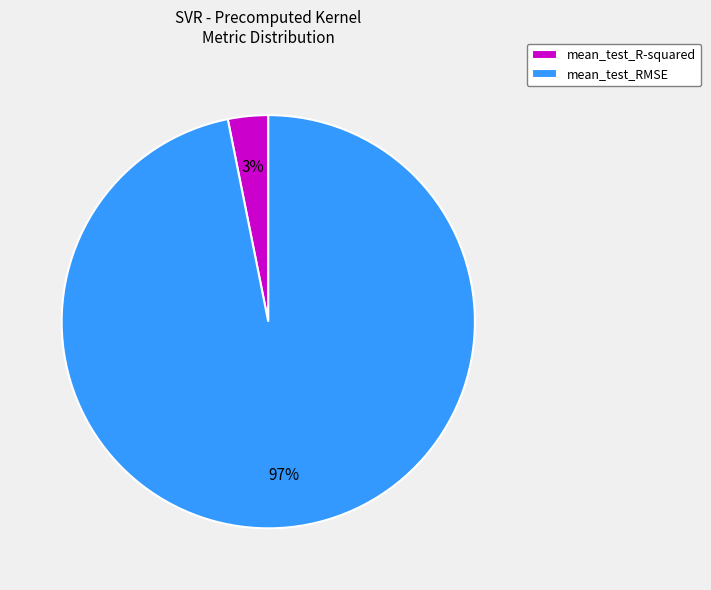

Which category has the biggest portion of the pie?

mean_test_RMSE